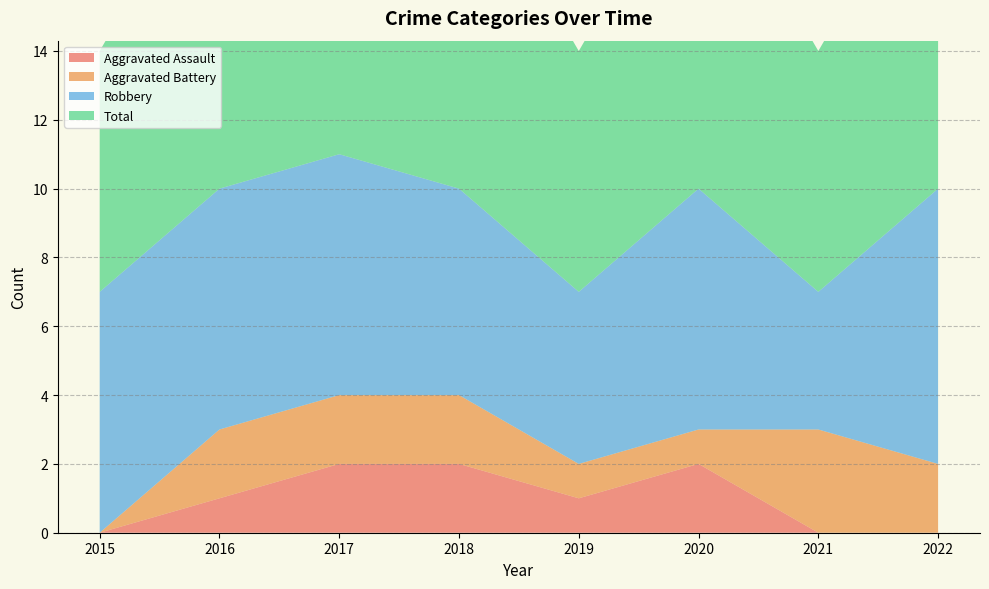

Reading right to left, list all the values displayed in this chart.

Aggravated Assault: 2022=0	2021=0	2020=2	2019=1	2018=2	2017=2	2016=1	2015=0
Aggravated Battery: 2022=2	2021=3	2020=1	2019=1	2018=2	2017=2	2016=2	2015=0
Robbery: 2022=8	2021=4	2020=7	2019=5	2018=6	2017=7	2016=7	2015=7
Total: 2022=10	2021=7	2020=10	2019=7	2018=10	2017=11	2016=10	2015=7